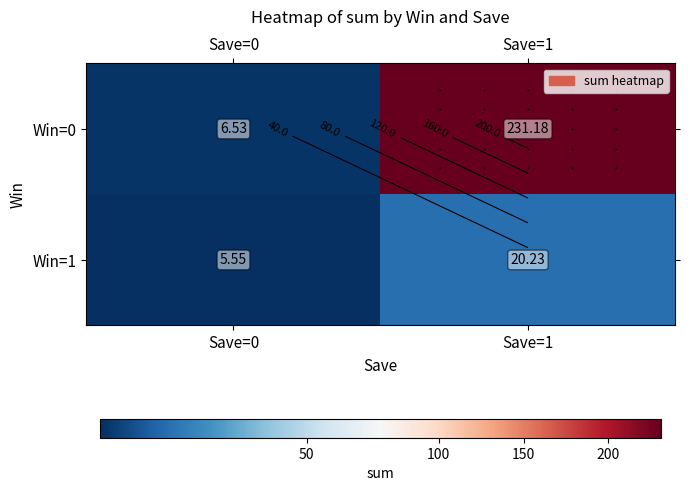

Where is Win=0 nearest to the value 118?

Save=0